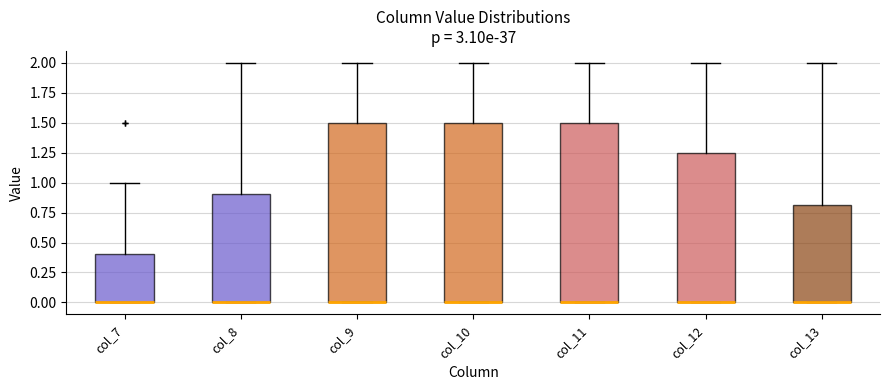

Reading left to right, read every box against the y-axis: the position of its median line, the range the box covers, and the ends of its whiskers. The values are not printed on the chart, so give them approximately, as read against the axis.

col_7: median 0.00 (drawn on the box's lower edge), box 0.00 to 0.40, whiskers 0.00 to 1.00
col_8: median 0.00 (drawn on the box's lower edge), box 0.00 to 0.90, whiskers 0.00 to 2.00
col_9: median 0.00 (drawn on the box's lower edge), box 0.00 to 1.50, whiskers 0.00 to 2.00
col_10: median 0.00 (drawn on the box's lower edge), box 0.00 to 1.50, whiskers 0.00 to 2.00
col_11: median 0.00 (drawn on the box's lower edge), box 0.00 to 1.50, whiskers 0.00 to 2.00
col_12: median 0.00 (drawn on the box's lower edge), box 0.00 to 1.25, whiskers 0.00 to 2.00
col_13: median 0.00 (drawn on the box's lower edge), box 0.00 to 0.80, whiskers 0.00 to 2.00